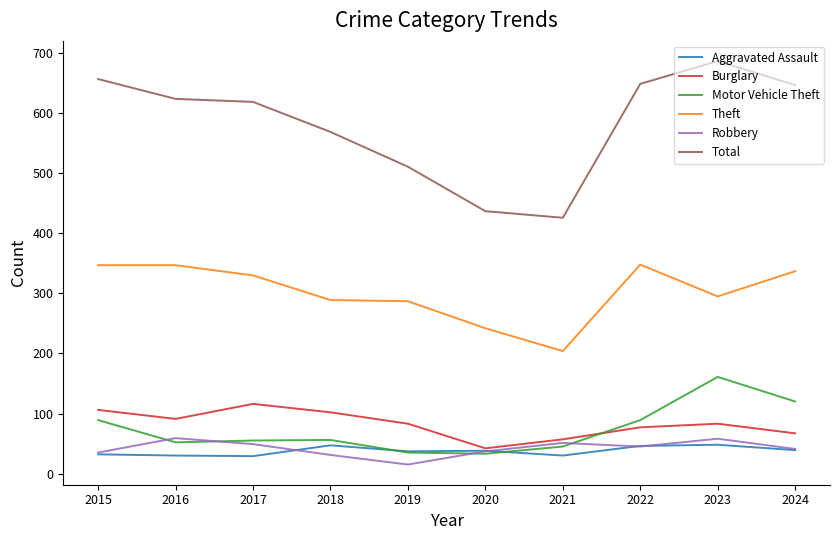

Read the Total value at 2022, to the nearest 50.

650